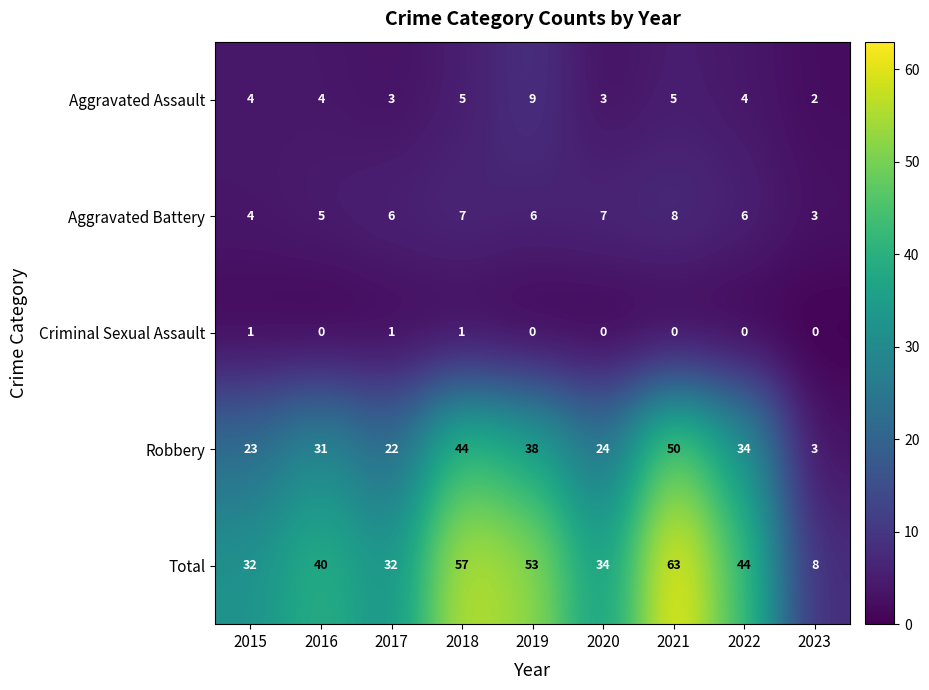

The Total series shows 32 at 2017. True or false?

True